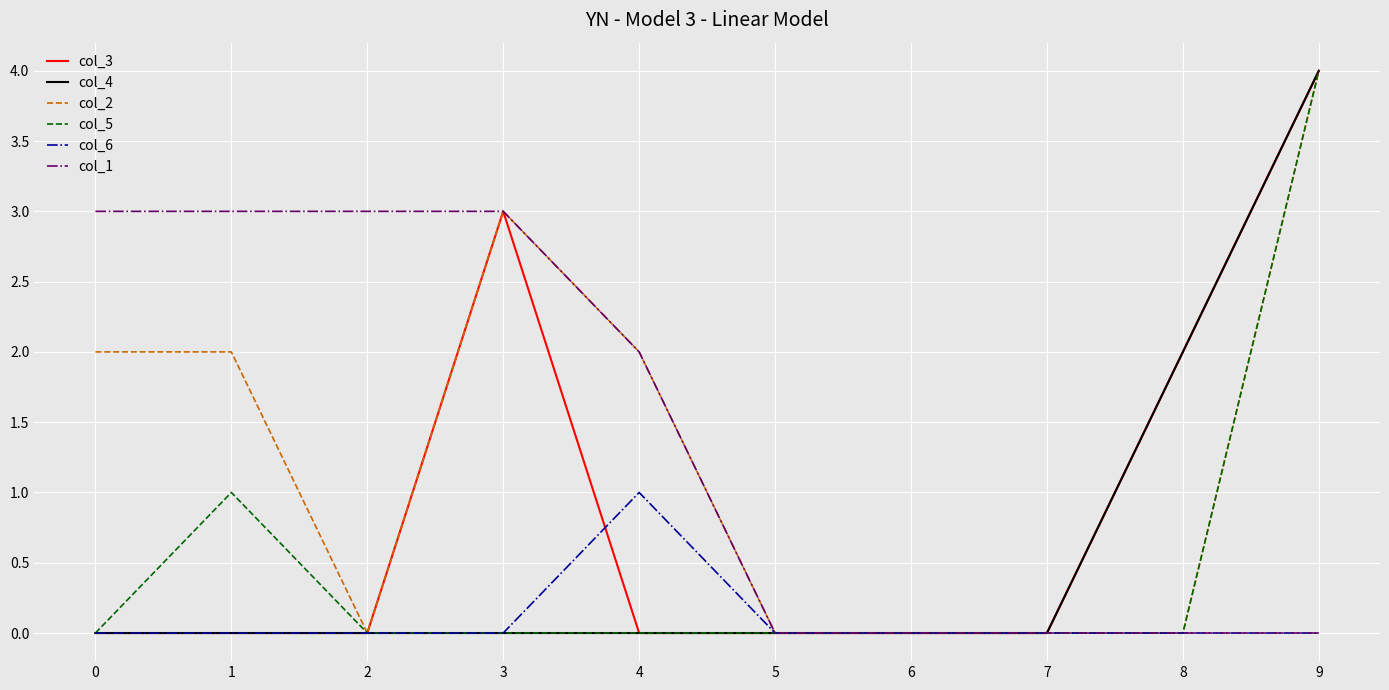

Does the chart display data point markers on the line(s)?

No